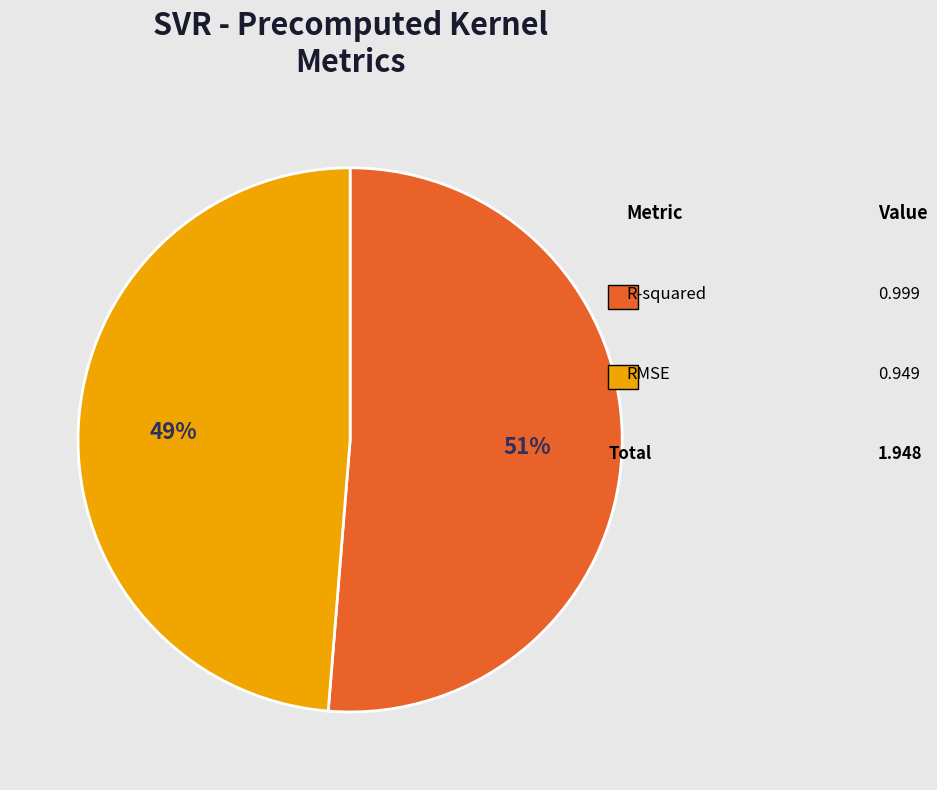

To the nearest percent, what is the average slice percentage?

50%